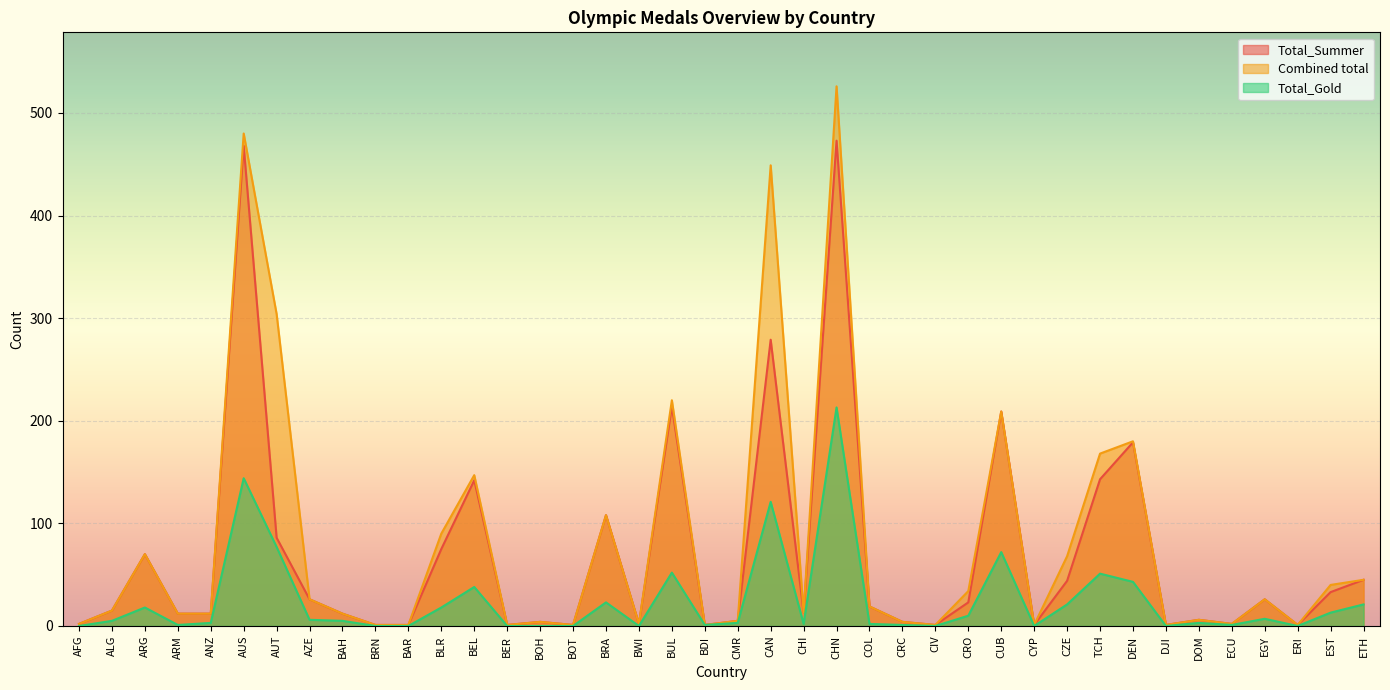

What are all the series names shown in the legend?

Total_Summer, Combined total, Total_Gold